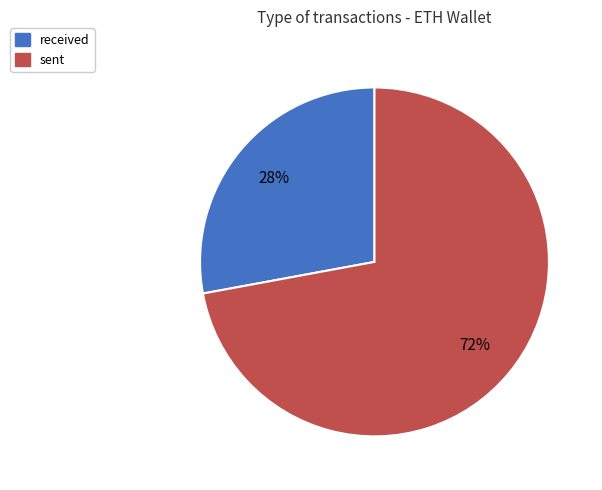

What is the smallest slice in the pie chart?

received